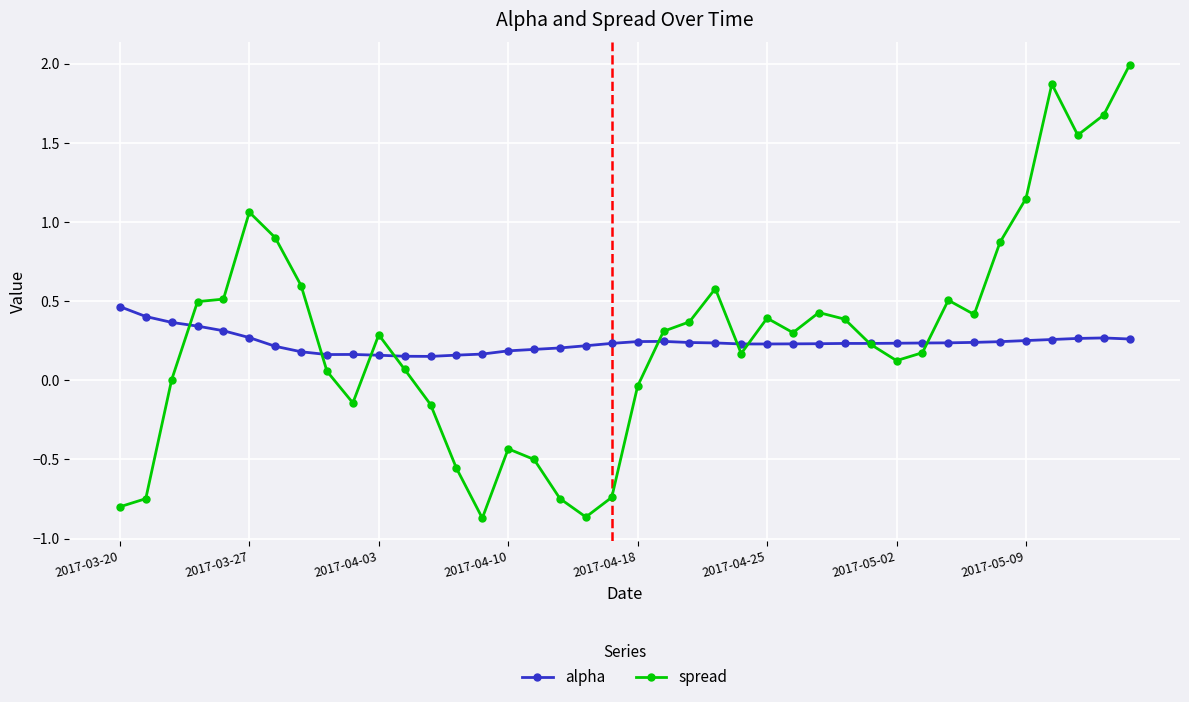

Which series has the largest total across all categories?

spread